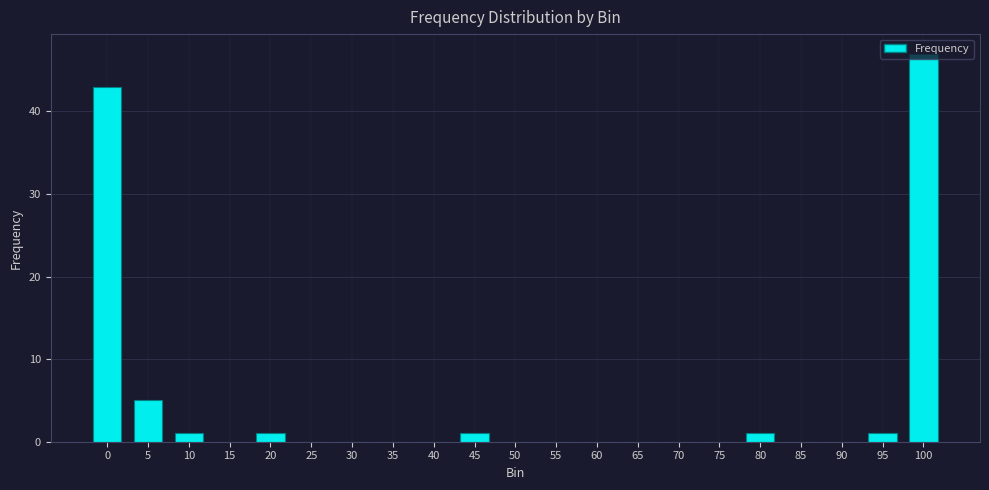

What is the change in value from 15 to 80?

+1